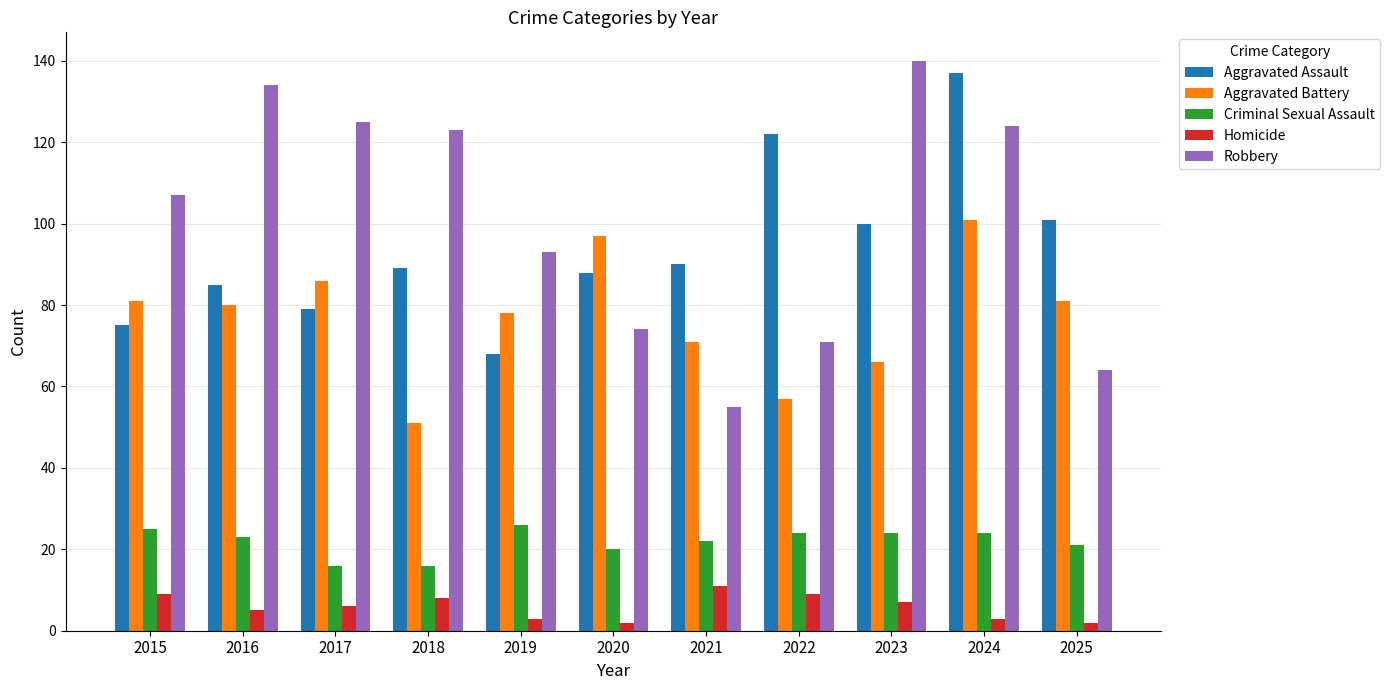

What value does the Robbery series have at 2015, to the nearest 10?

110